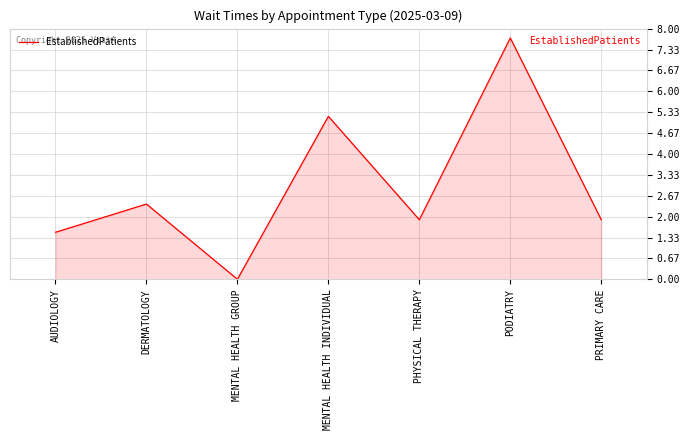

How many values exceed 1?

6